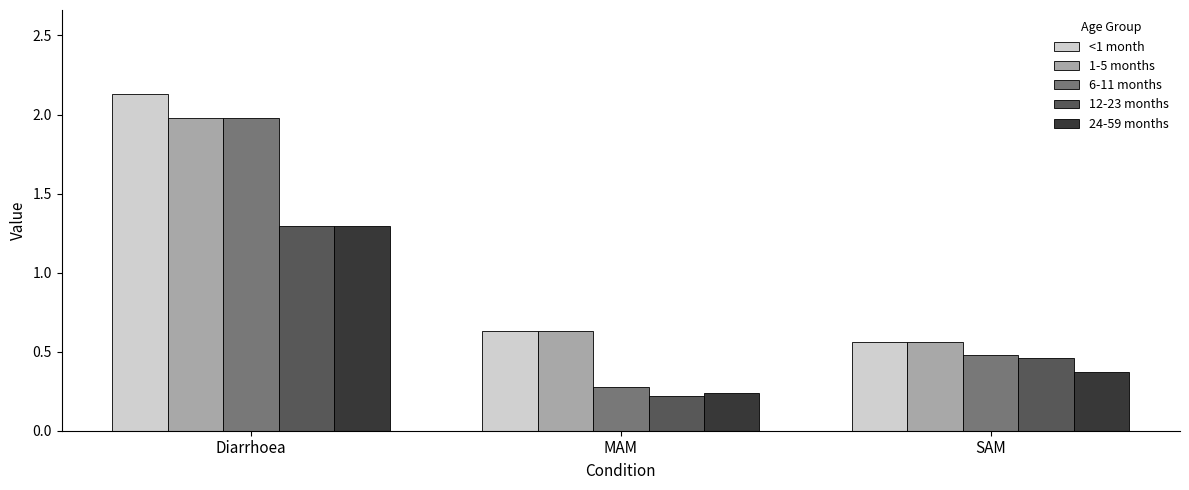

Which series has the widest spread of values?

6-11 months